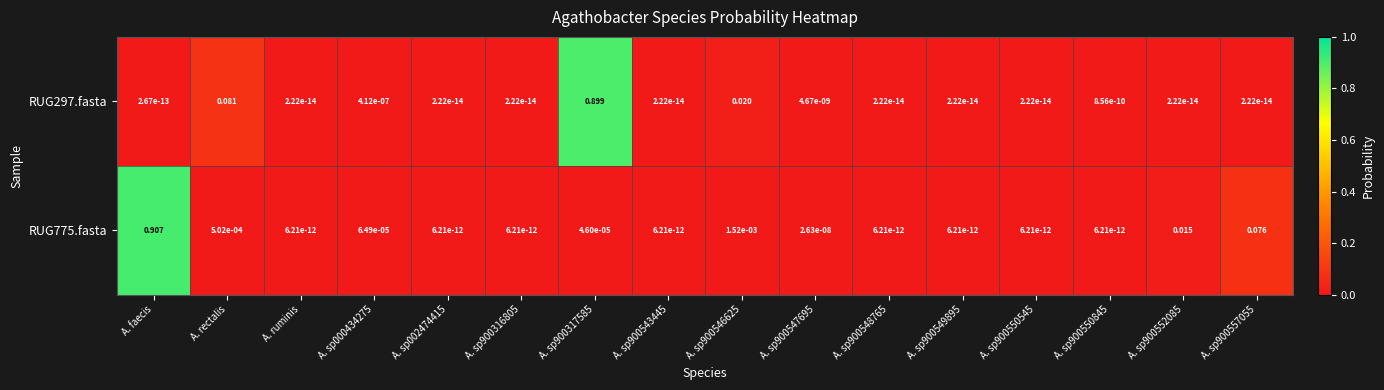

Which category has the highest value in the RUG775.fasta series?

A. faecis